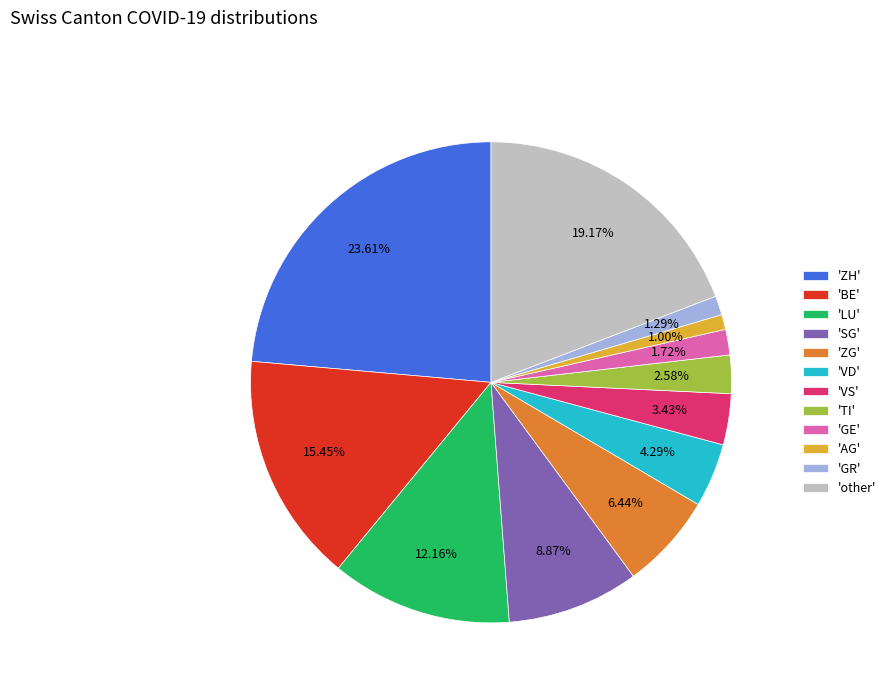

Is there a majority slice in this chart?

No